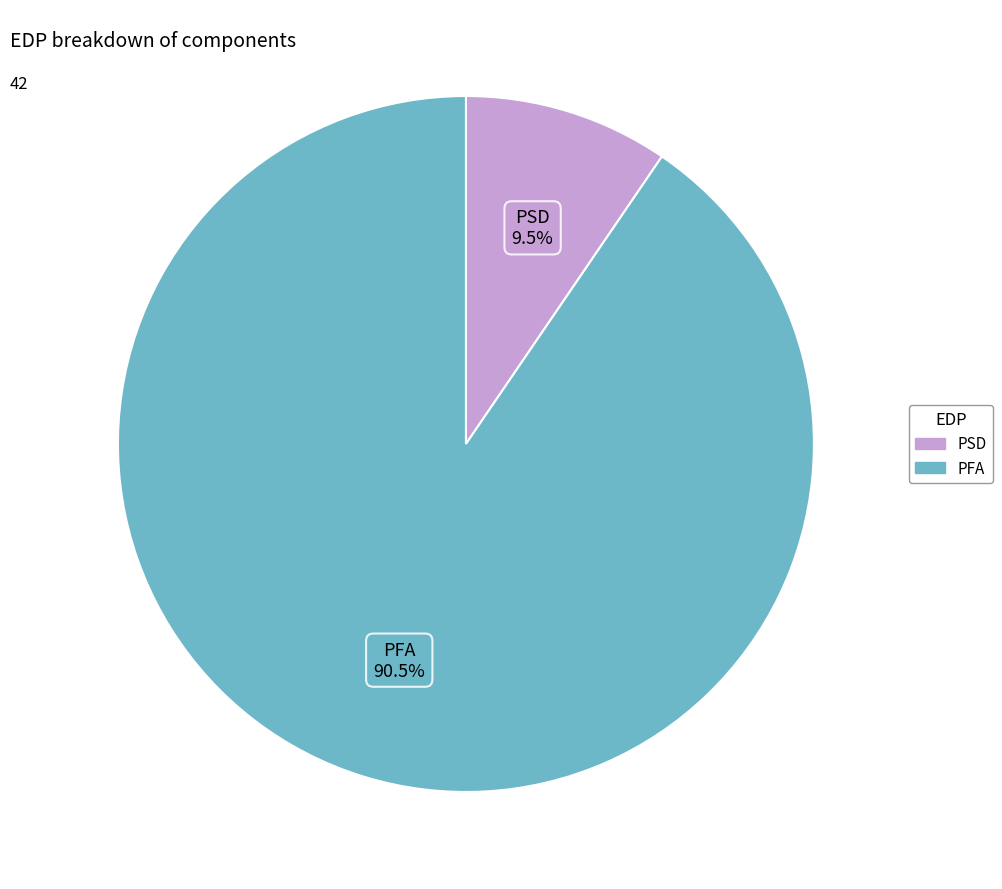

Which has a higher value, PSD or PFA?

PFA